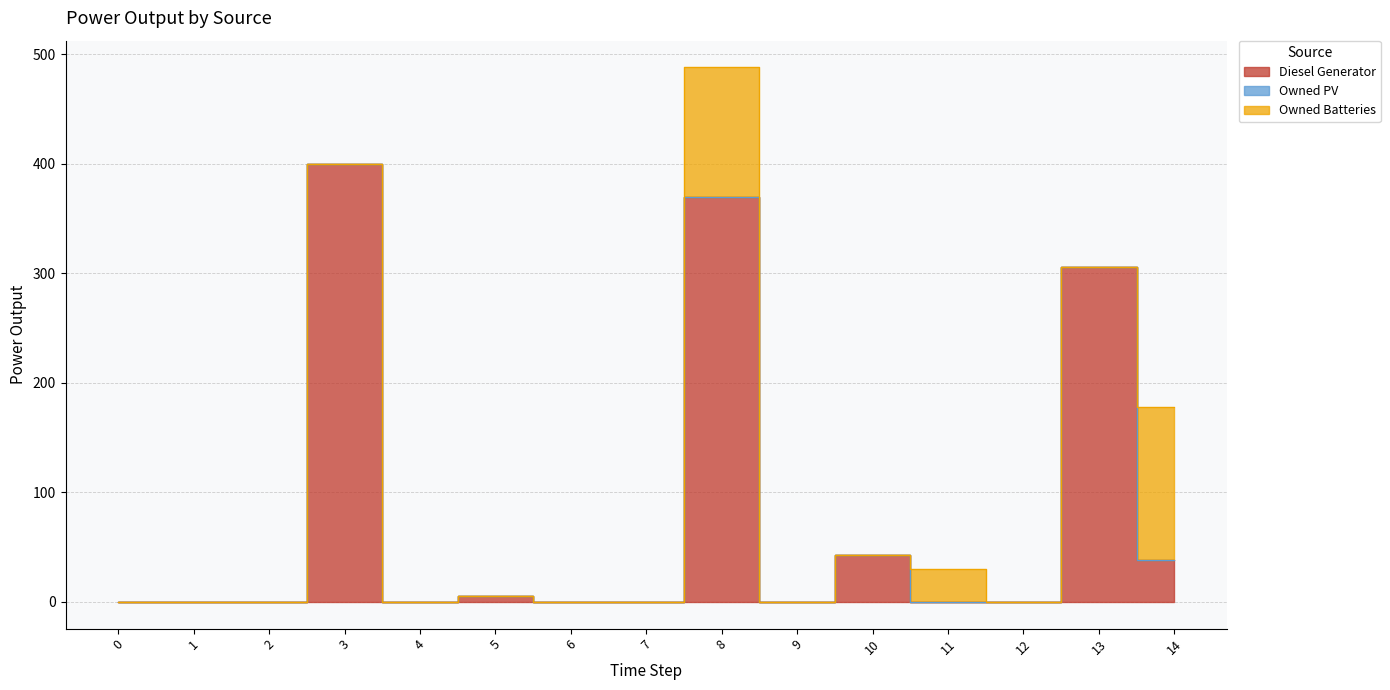

List the labels in order of Owned Batteries value, largest first.

14, 8, 11, 0, 1, 2, 3, 4, 5, 6, 7, 9, 10, 12, 13